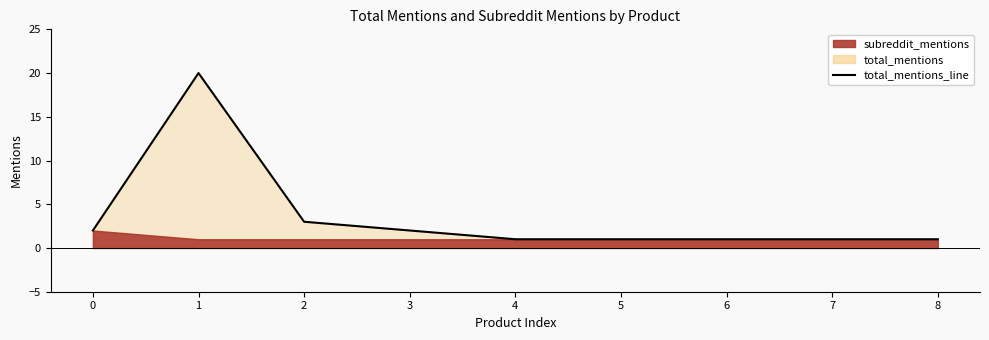

How many interior local peaks (higher than both neighbors) does the data have?

1